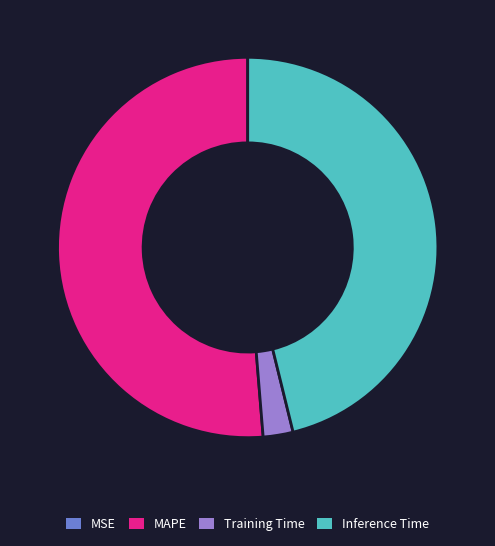

Is it true that Inference Time is 46% of the pie?

True